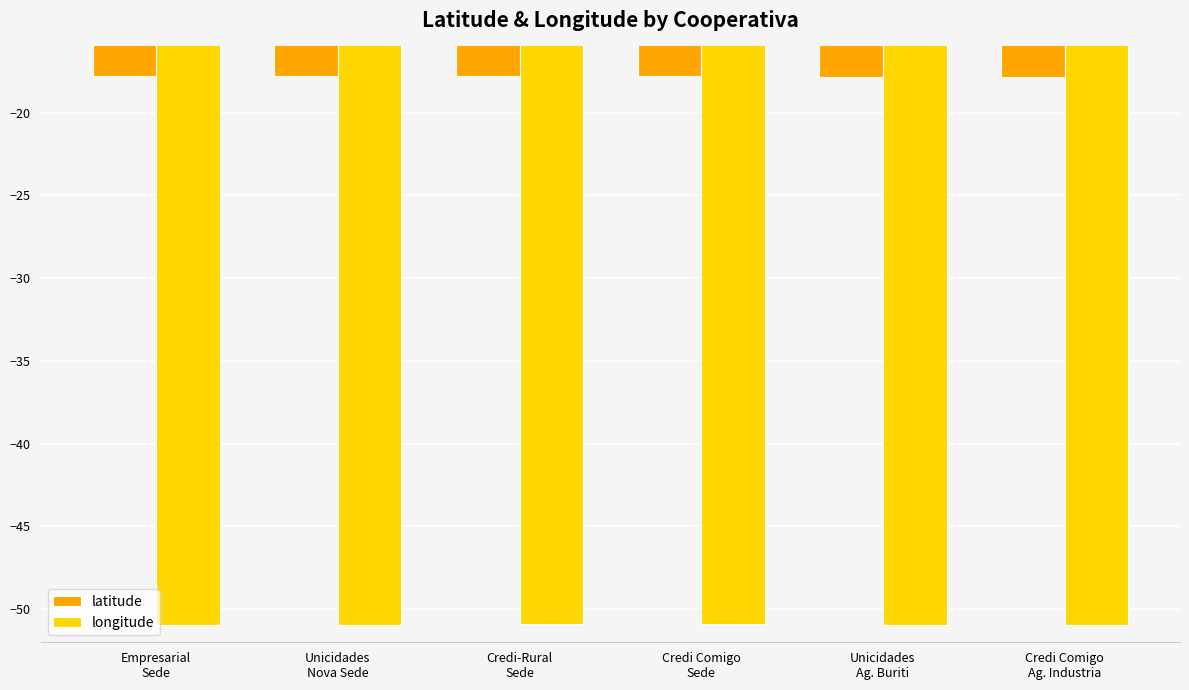

What is the highest value of the longitude series?

-50.9